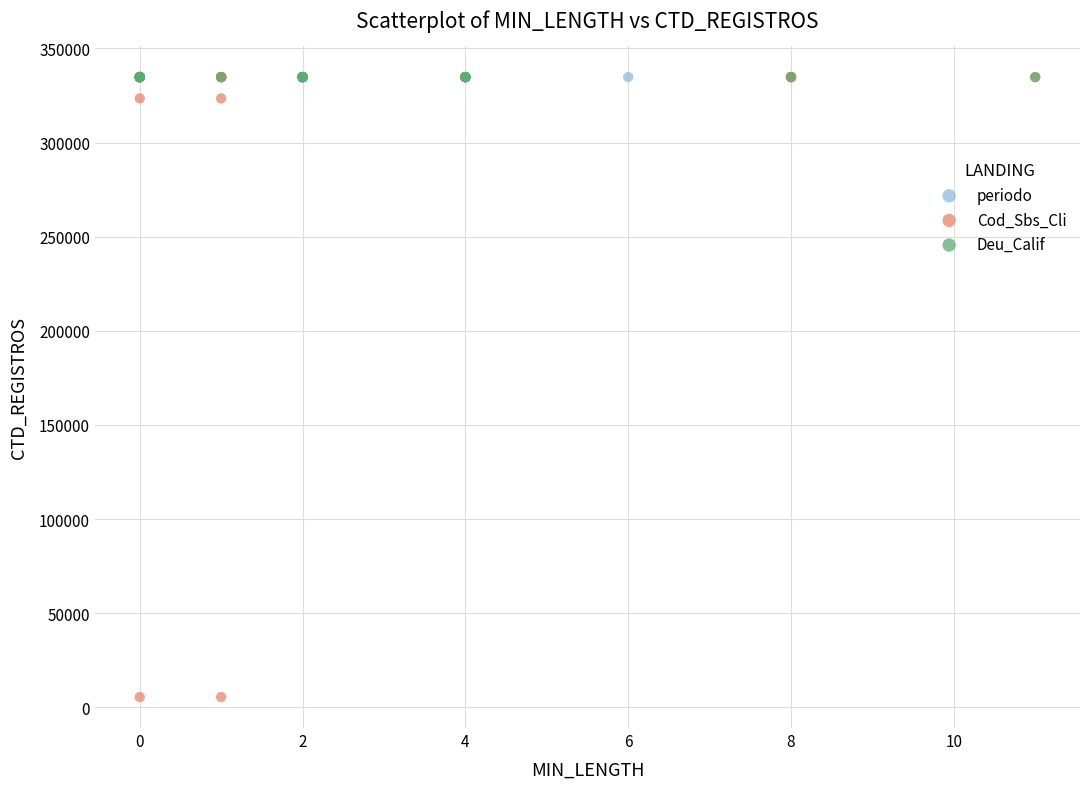

Which series reaches the minimum Y coordinate?

Cod_Sbs_Cli